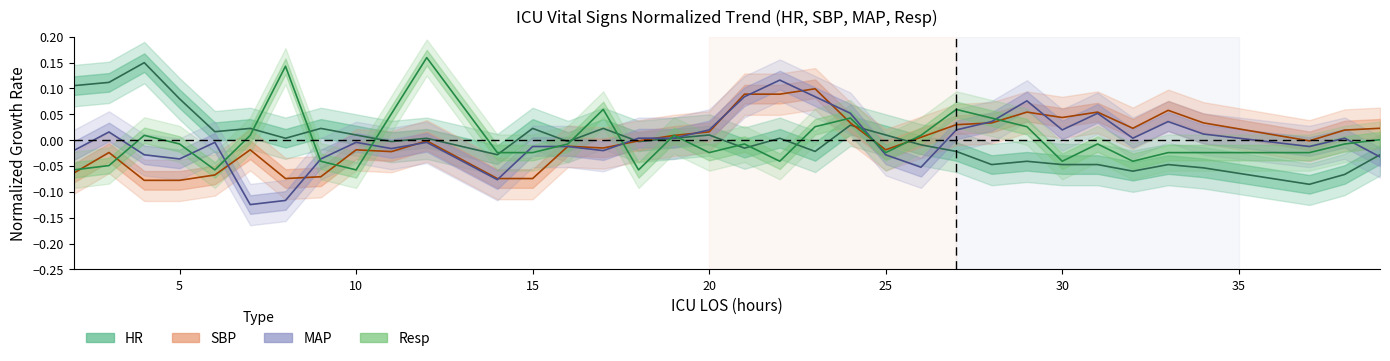

Which category has the lowest value across all series?

7